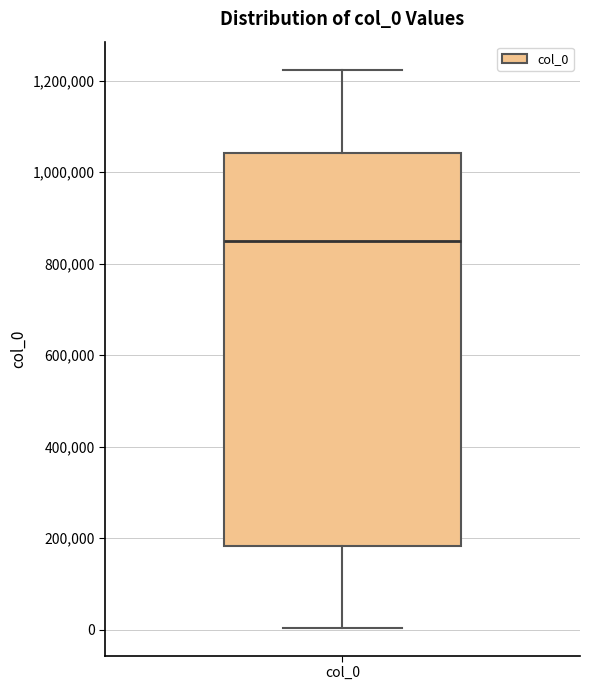

Transcribe this box plot: give where the median line is, the range the box spans, and where the two whiskers end, as read against the y-axis. The values are not printed on the chart, so give them approximately, as read against the axis.

median 860000, box 180000 to 1040000, whiskers 0 to 1220000